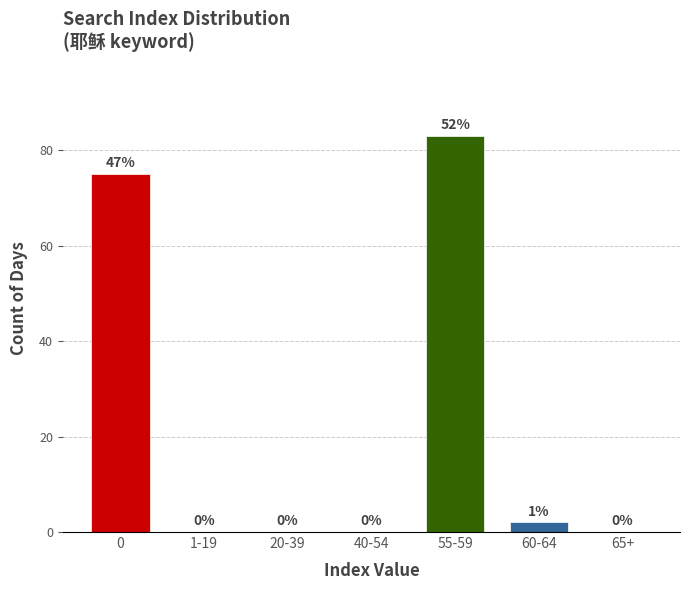

Reading left to right, list all the values displayed in this chart.

0=75	1-19=0	20-39=0	40-54=0	55-59=83	60-64=2	65+=0